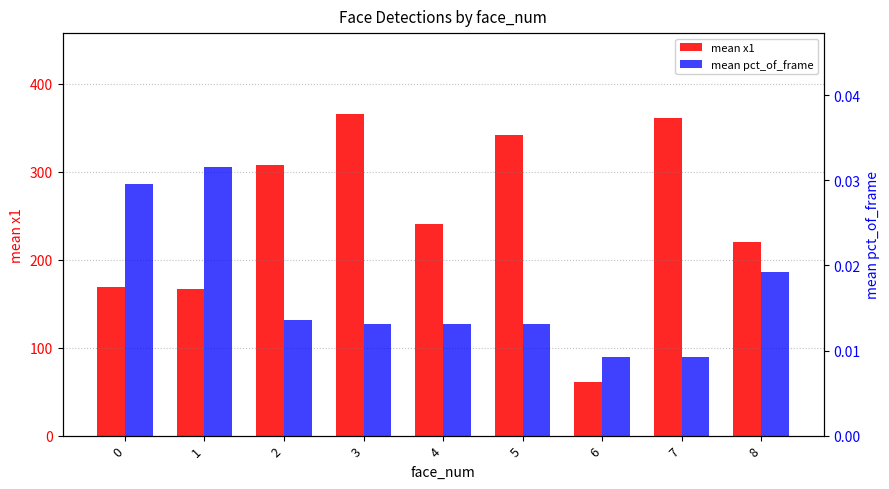

At which label is mean pct_of_frame closest to 0?

6